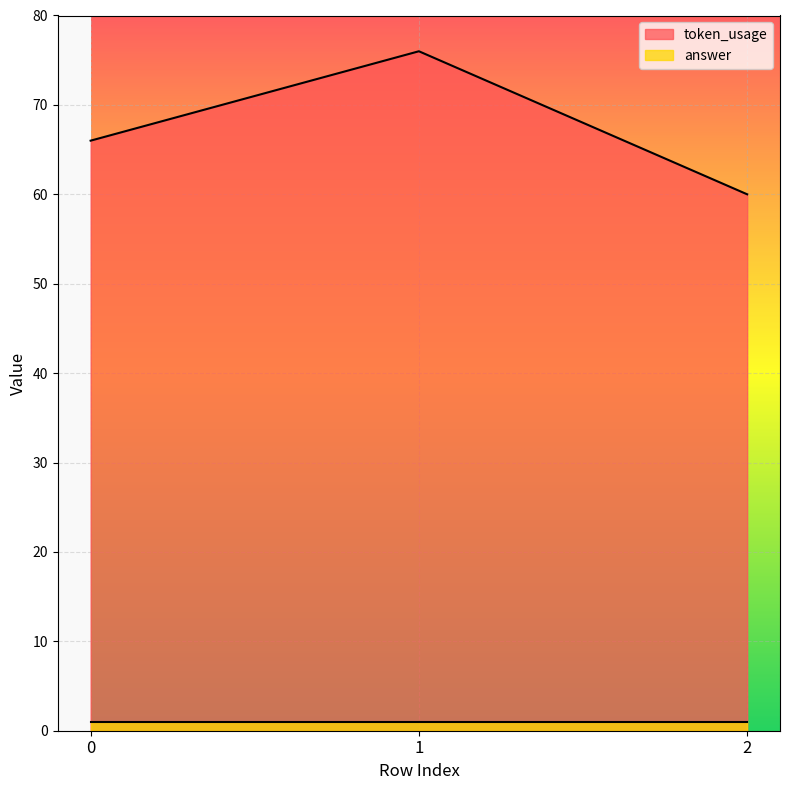

Rank the categories by value from lowest to highest.

2, 0, 1